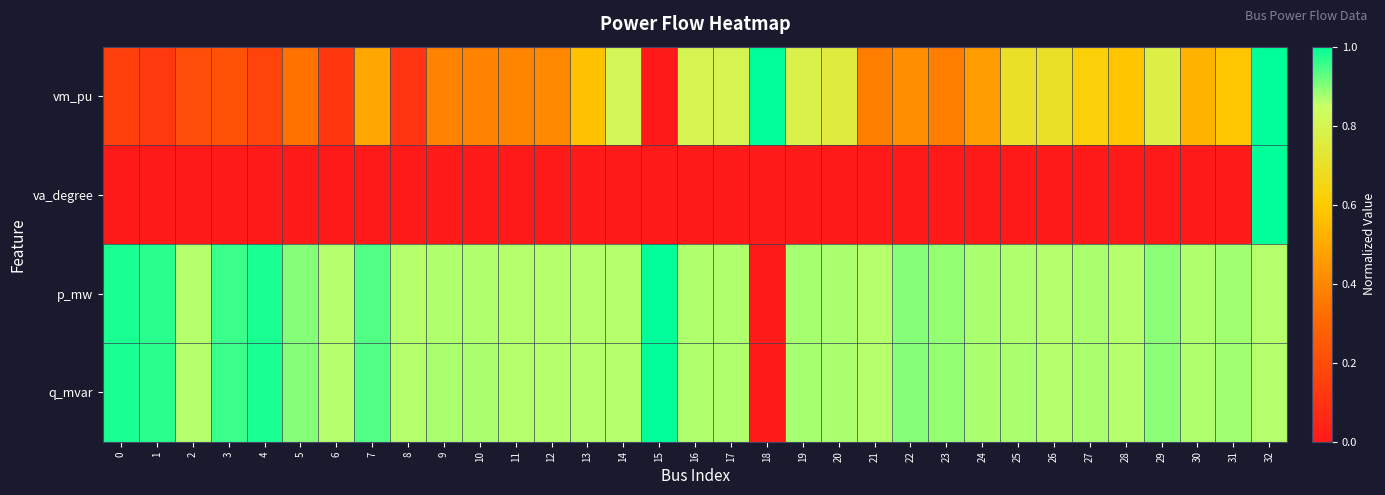

Reading right to left, list all the values displayed in this chart.

vm_pu: 32=1.0	31=0.6	30=0.5	29=0.8	28=0.6	27=0.6	26=0.7	25=0.7	24=0.5	23=0.4	22=0.4	21=0.4	20=0.8	19=0.8	18=1.0	17=0.8	16=0.8	15=0.0	14=0.8	13=0.6	12=0.4	11=0.4	10=0.4	9=0.4	8=0.1	7=0.5	6=0.1	5=0.3	4=0.2	3=0.2	2=0.2	1=0.1	0=0.2
va_degree: 32=1.0	31=0.0	30=0.0	29=0.0	28=0.0	27=0.0	26=0.0	25=0.0	24=0.0	23=0.0	22=0.0	21=0.0	20=0.0	19=0.0	18=0.0	17=0.0	16=0.0	15=0.0	14=0.0	13=0.0	12=0.0	11=0.0	10=0.0	9=0.0	8=0.0	7=0.0	6=0.0	5=0.0	4=0.0	3=0.0	2=0.0	1=0.0	0=0.0
p_mw: 32=0.9	31=0.9	30=0.9	29=0.9	28=0.9	27=0.9	26=0.9	25=0.9	24=0.9	23=0.9	22=0.9	21=0.9	20=0.9	19=0.9	18=0.0	17=0.9	16=0.9	15=1.0	14=0.9	13=0.9	12=0.9	11=0.9	10=0.9	9=0.9	8=0.9	7=0.9	6=0.9	5=0.9	4=1.0	3=1.0	2=0.9	1=1.0	0=1.0
q_mvar: 32=0.9	31=0.9	30=0.9	29=0.9	28=0.9	27=0.9	26=0.9	25=0.9	24=0.9	23=0.9	22=0.9	21=0.9	20=0.9	19=0.9	18=0.0	17=0.9	16=0.9	15=1.0	14=0.9	13=0.9	12=0.9	11=0.9	10=0.9	9=0.9	8=0.9	7=0.9	6=0.9	5=0.9	4=1.0	3=1.0	2=0.9	1=1.0	0=1.0